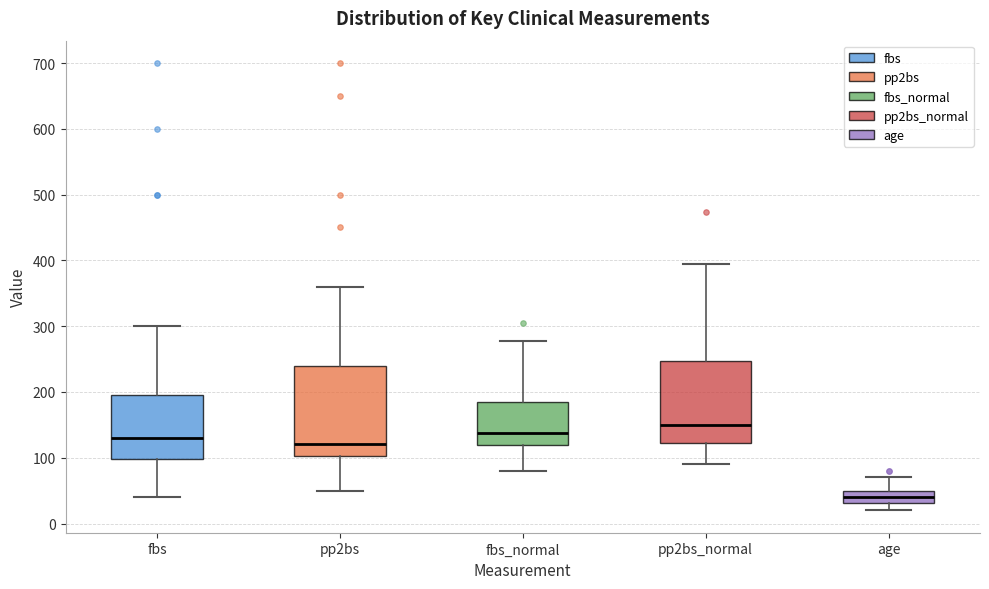

Where is the upper edge of the box for age on the y-axis? The values are not printed on the chart, so give them approximately, as read against the axis.

50